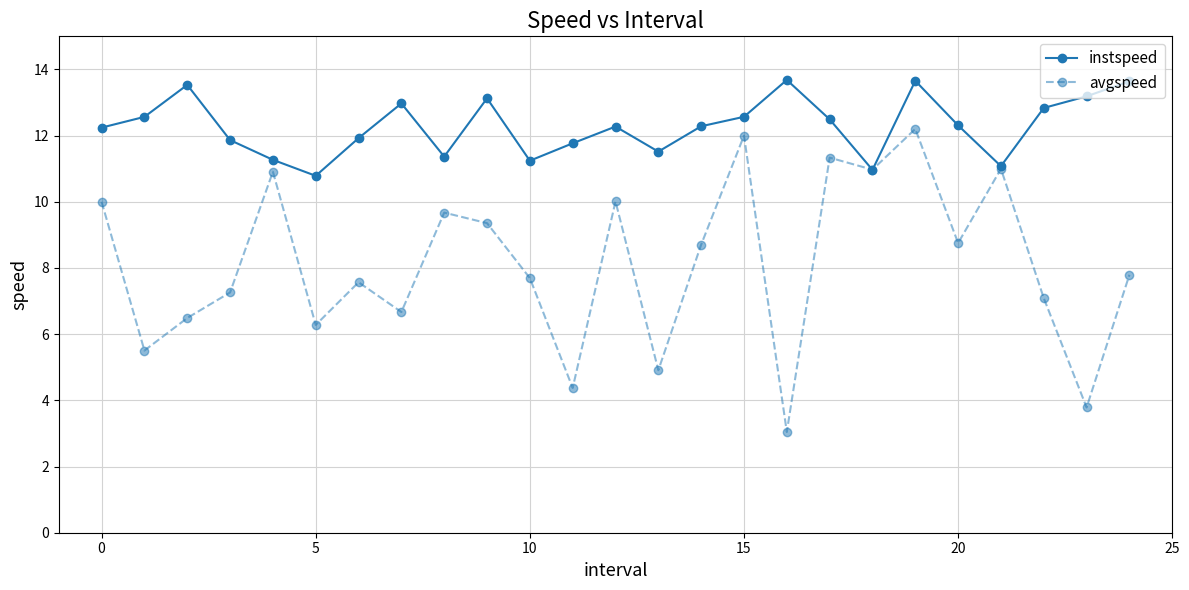

Which series has the largest total across all categories?

instspeed